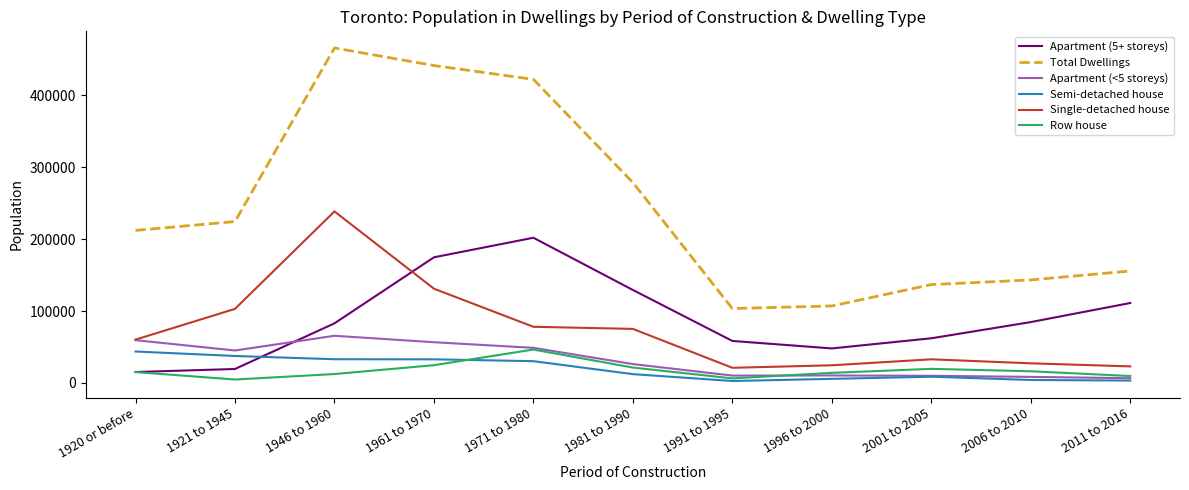

What is the maximum value shown in the chart?

466045